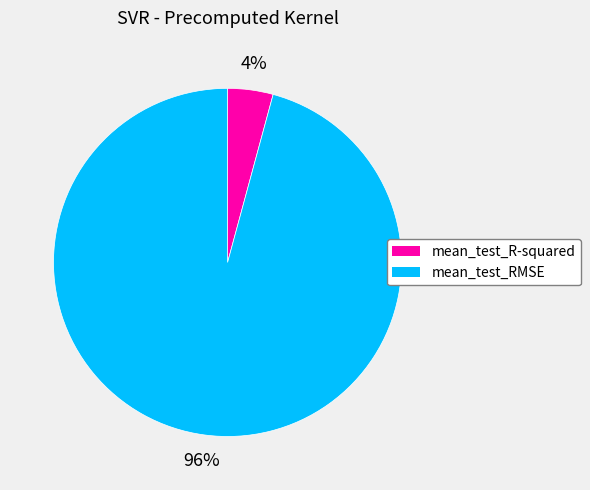

How many segments does this pie chart have?

2